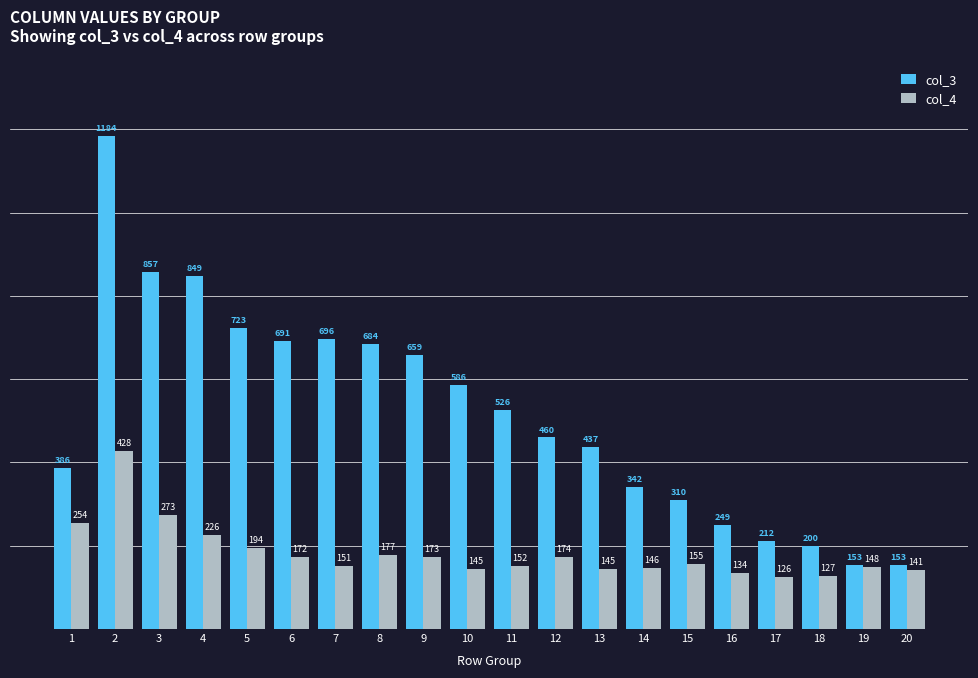

Where is col_3 nearest to the value 668?

9